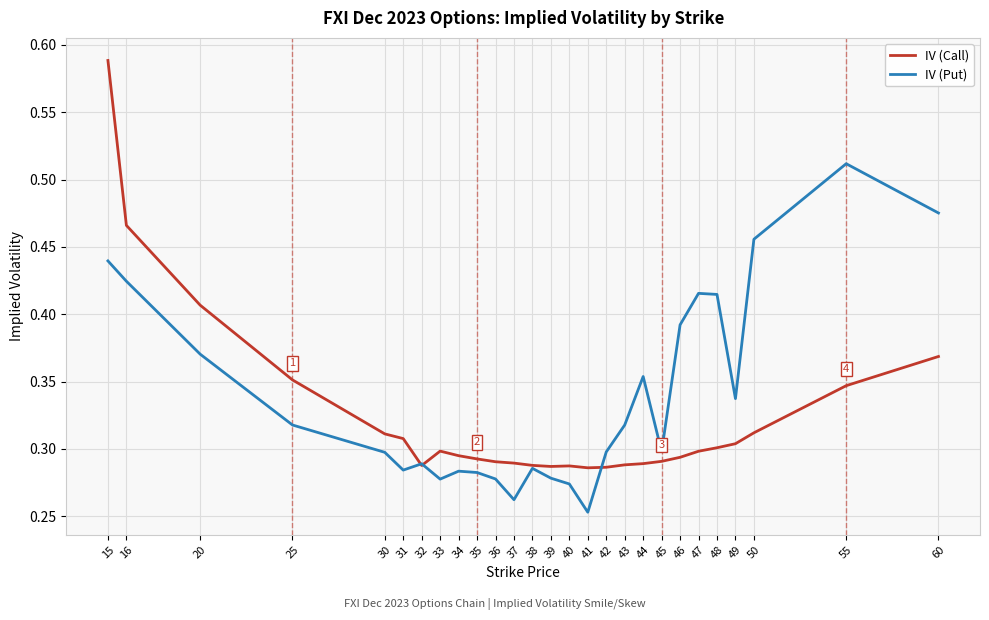

Is this an area chart (filled region under the line)?

No